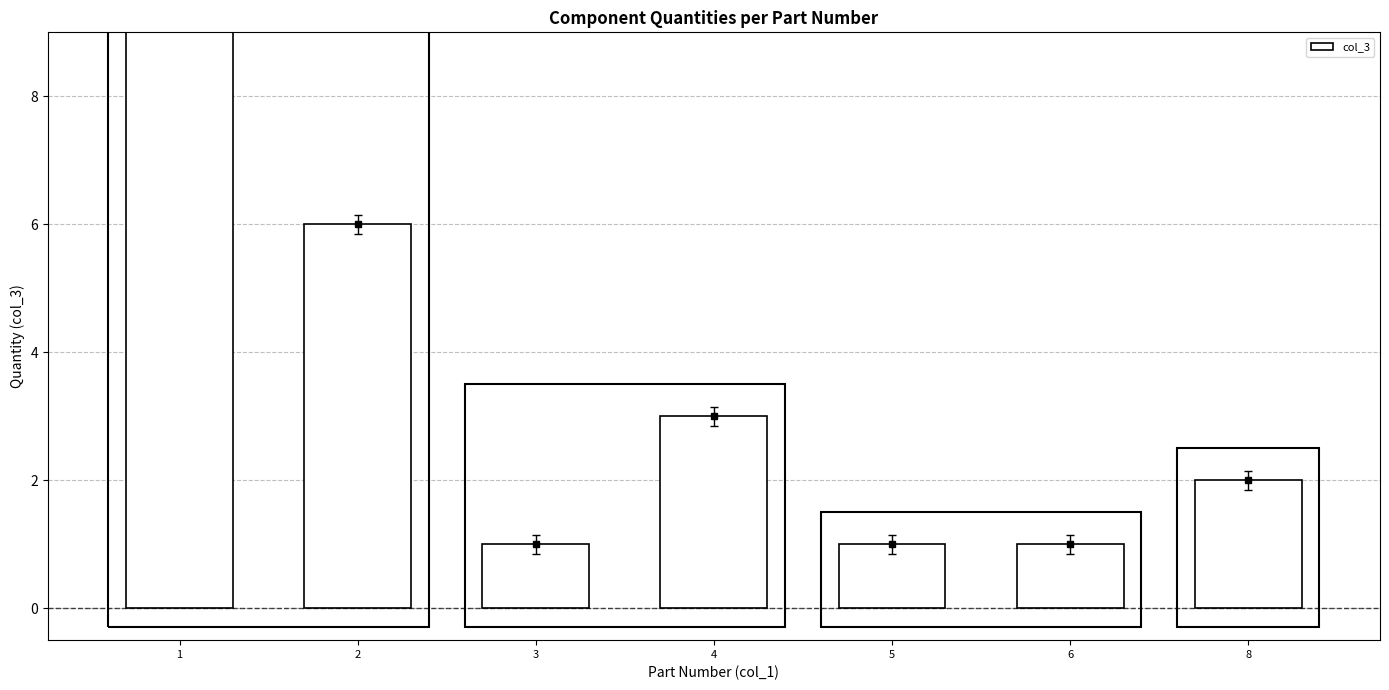

Reading left to right, list all the values displayed in this chart.

1=21	2=6	3=1	4=3	5=1	6=1	8=2